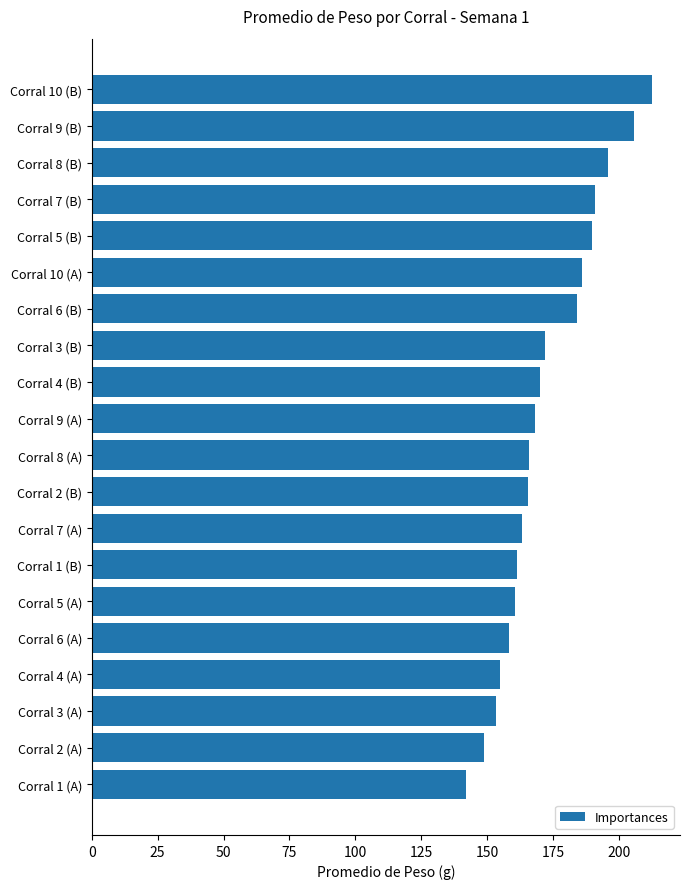

What is the label of the 14th bar from the top?

Corral 1 (B)